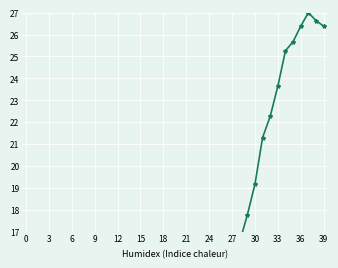

True or false: CH has more than 0 interior local peaks.

True